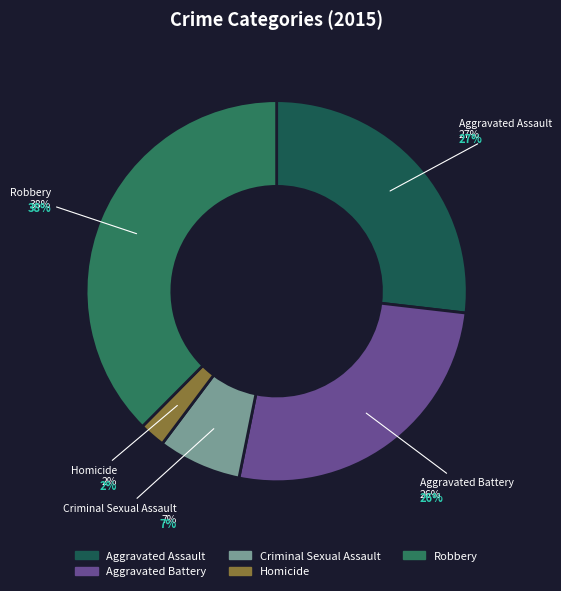

To the nearest percent, what is the difference between the Aggravated Battery and Homicide slice percentages?

24%